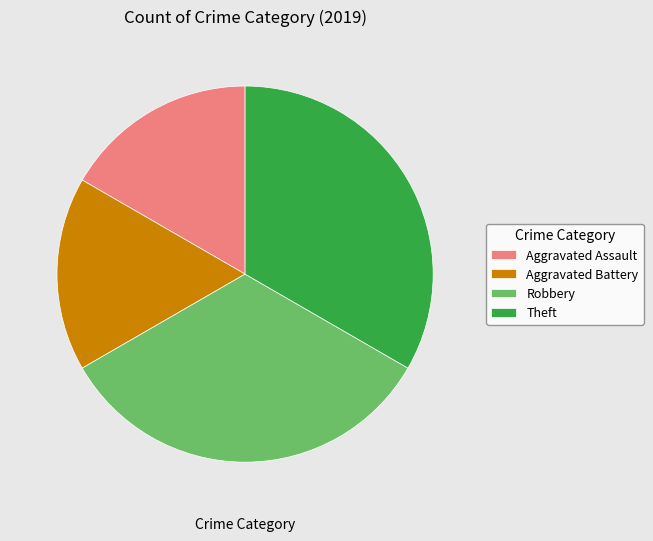

True or false: Robbery accounts for 33% of the total.

True